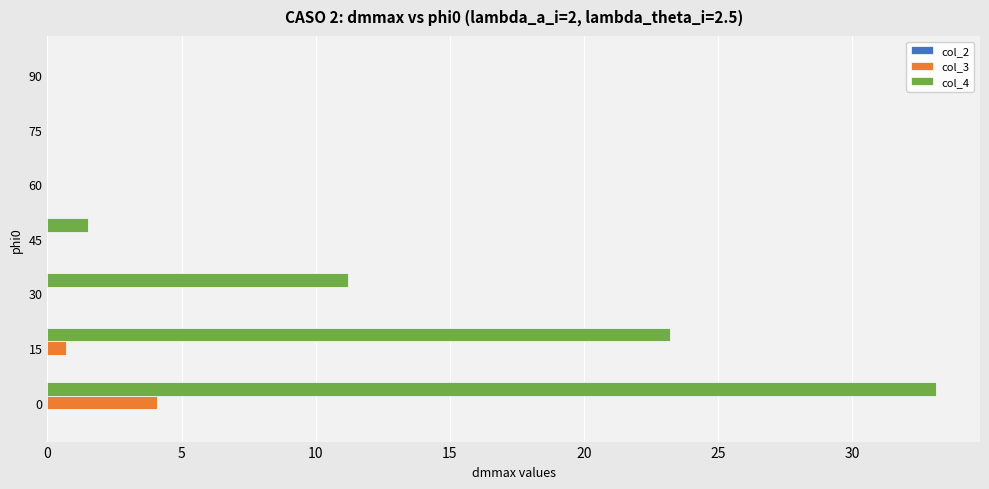

Count the number of data series in this chart.

2